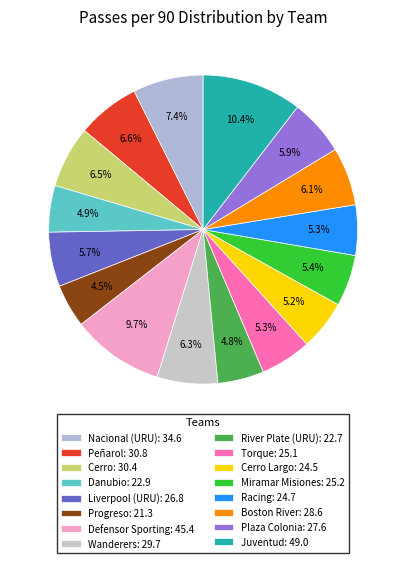

How many segments does this pie chart have?

16